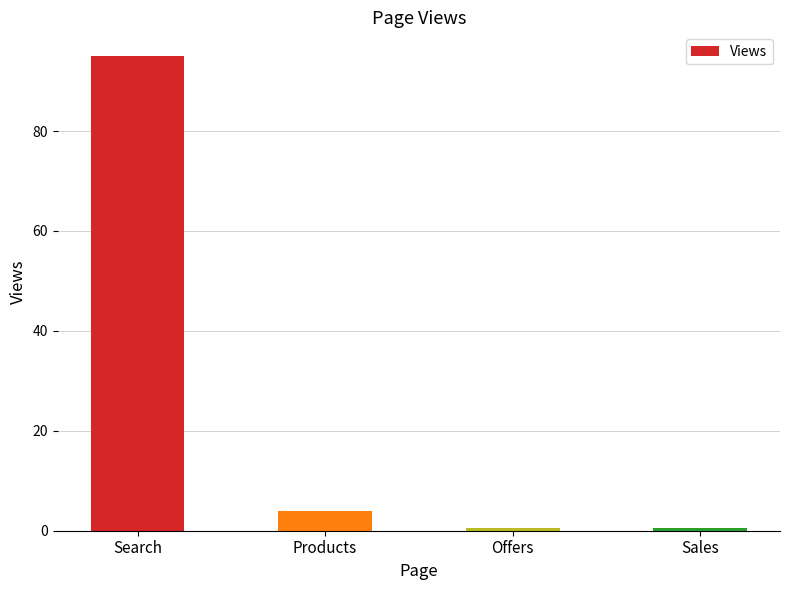

Which category has the highest value across all series?

Search